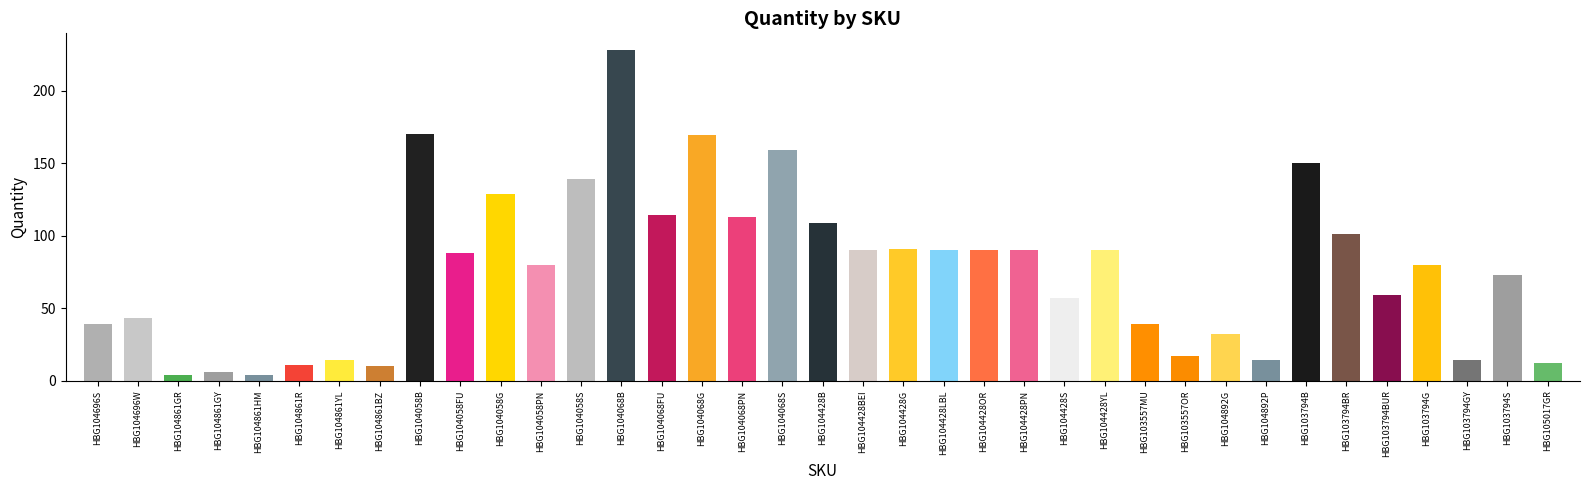

What is the value of the 31st bar from the left?

150